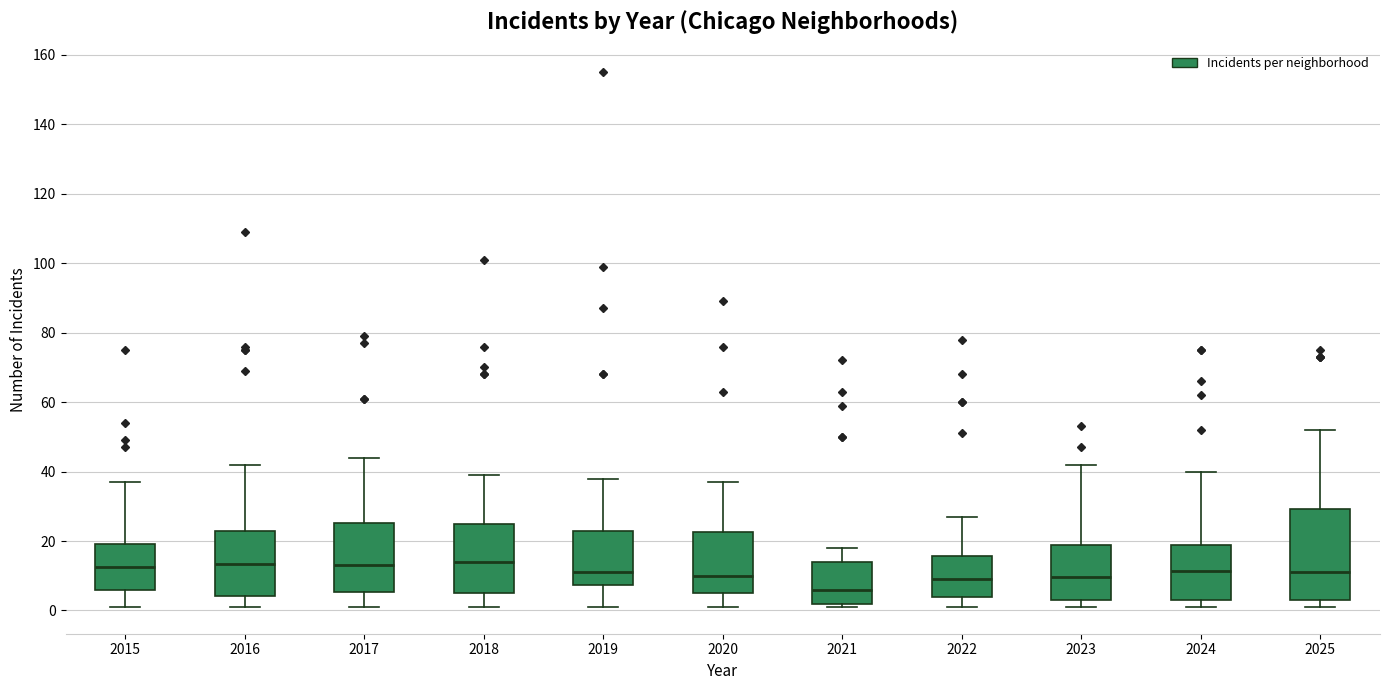

Comparing the boxes themselves (not the whiskers), which one is the tallest?

2025